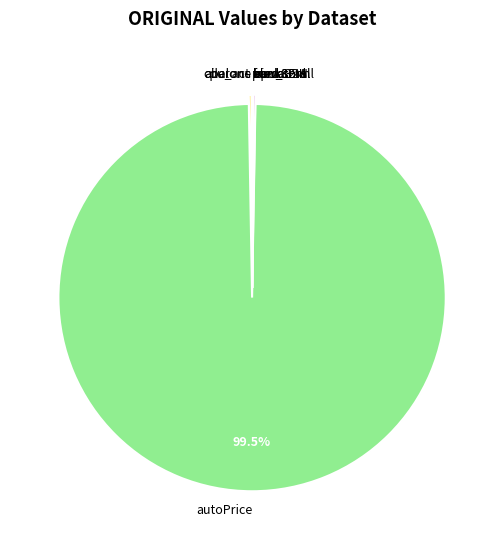

What is the largest slice in the pie chart?

autoPrice